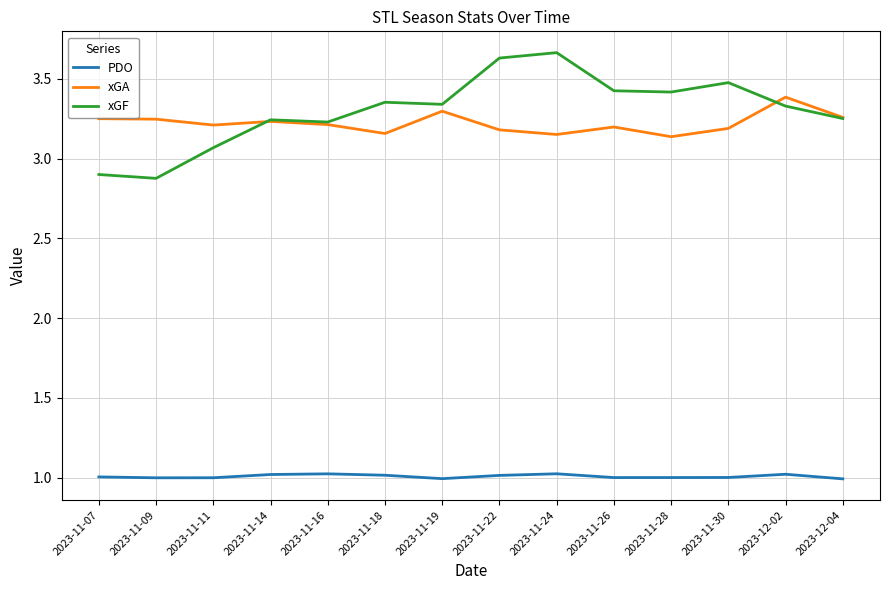

What is the maximum value for PDO?

1.0